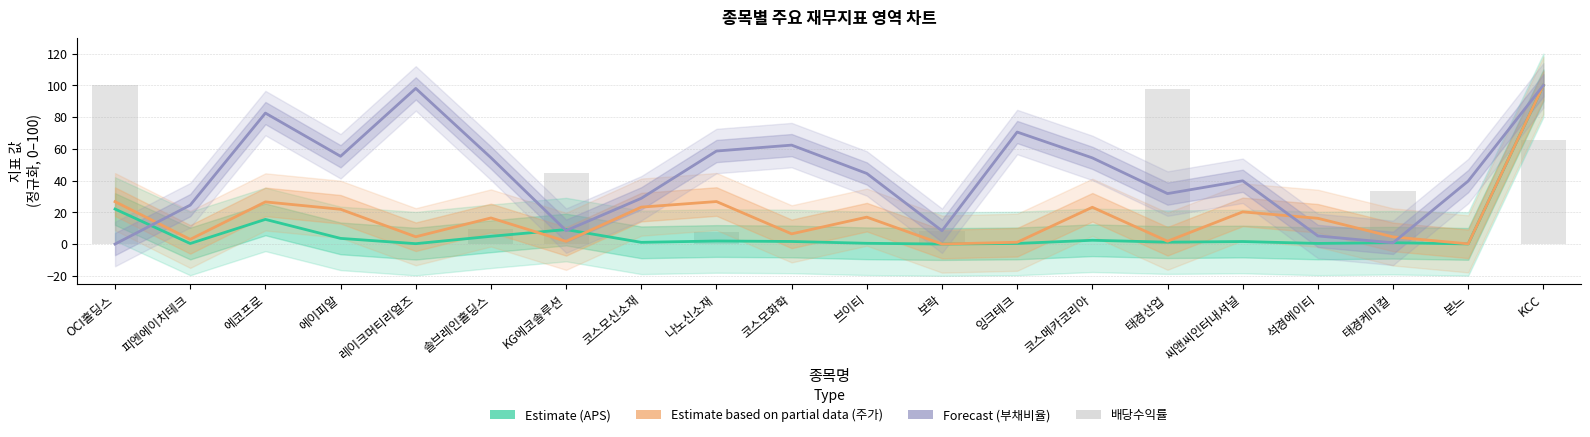

The 배당수익률 (normalized) series shows 33.1 at 태경케미컬. True or false?

True